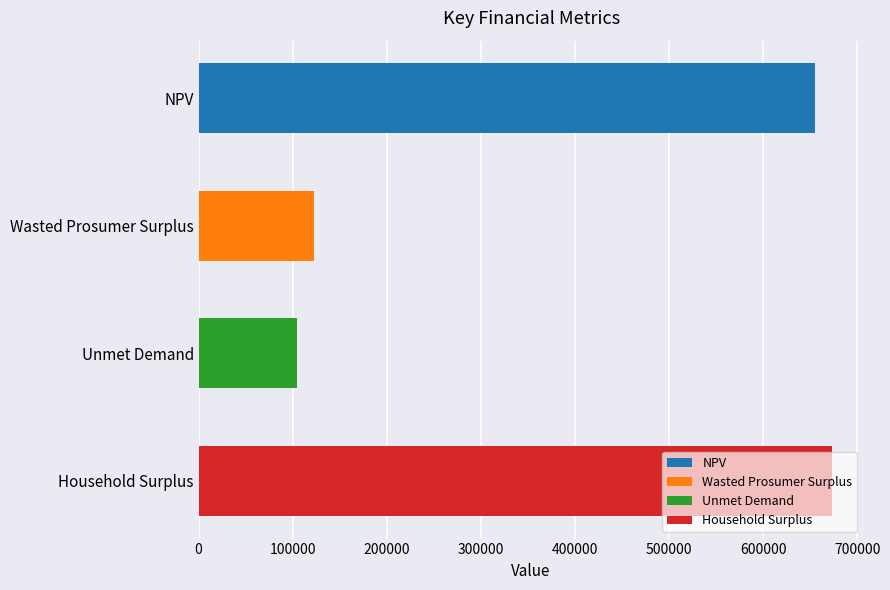

What is the minimum value shown in the chart?

104810.4